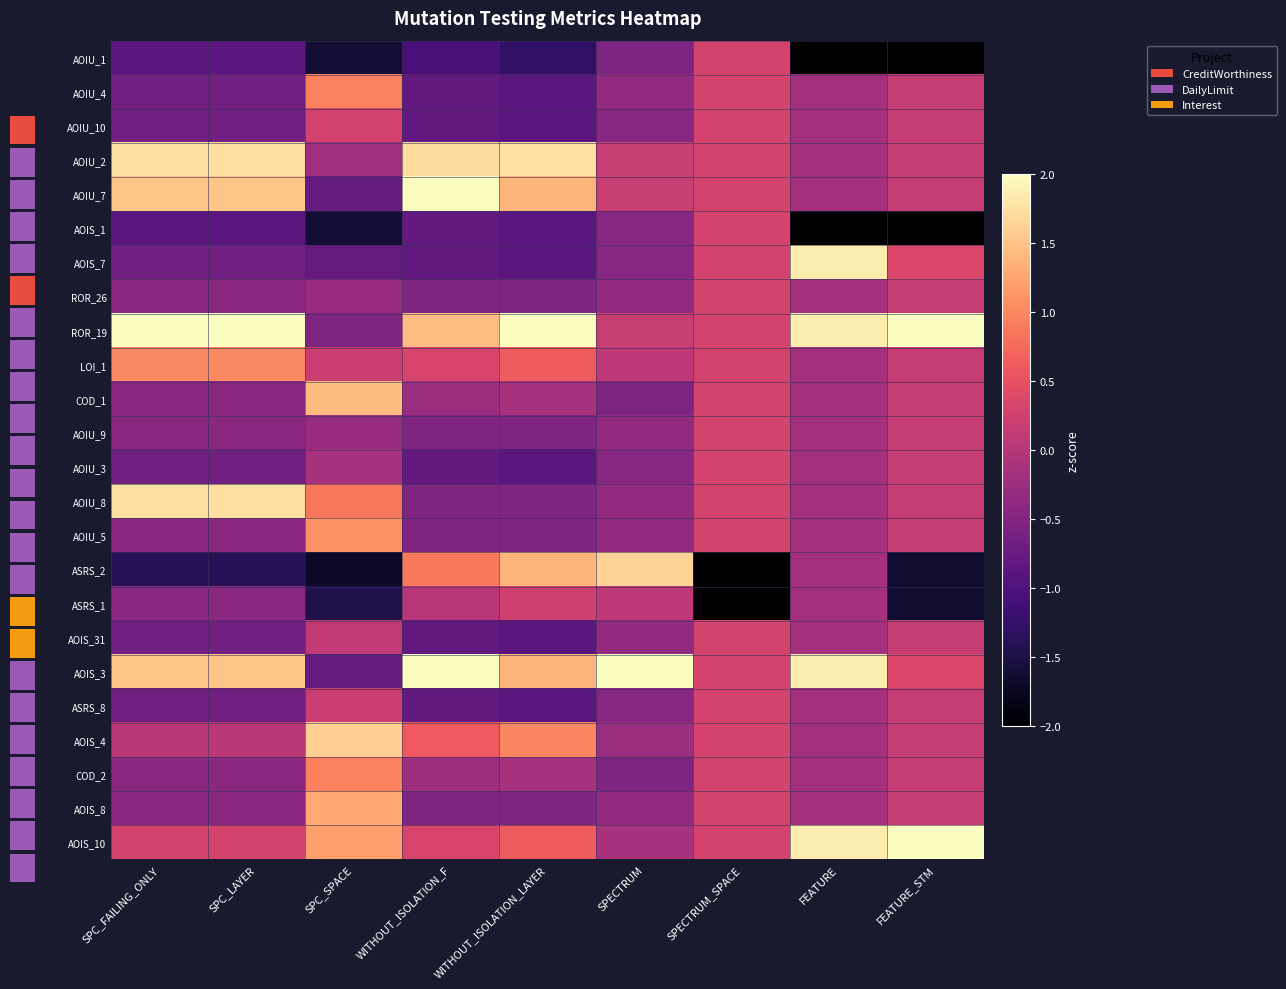

True or false: AOIU_4 has a value of 0.1 at SPECTRUM_SPACE.

False